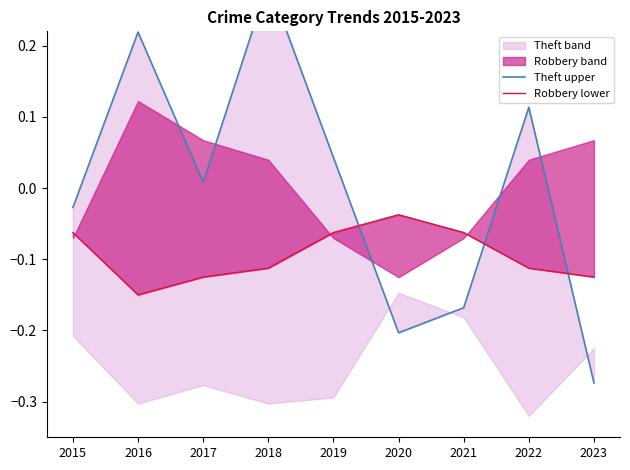

How many data points in Theft upper are above 0?

5